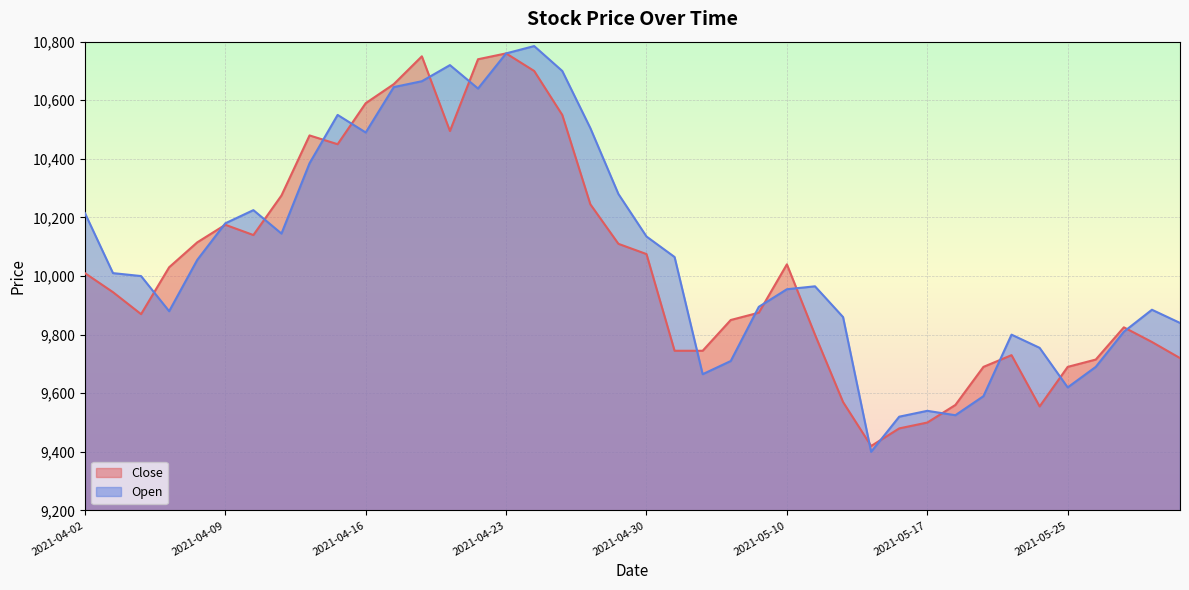

List the series in order of their overall mean, lowest first.

Close, Open